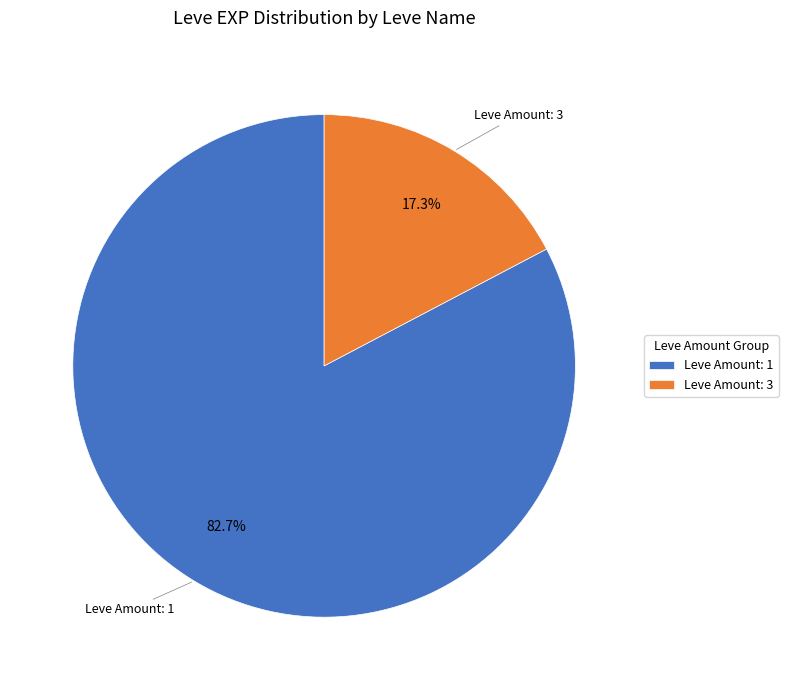

Which has a higher value, Leve Amount: 3 or Leve Amount: 1?

Leve Amount: 1